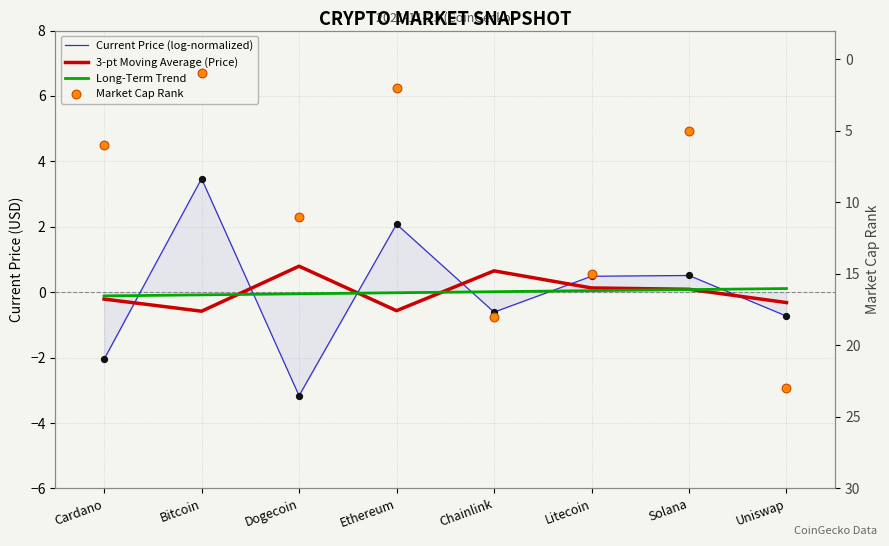

Is the value of Market Cap Rank at Litecoin greater than the value of Long-Term Trend at Cardano?

Yes